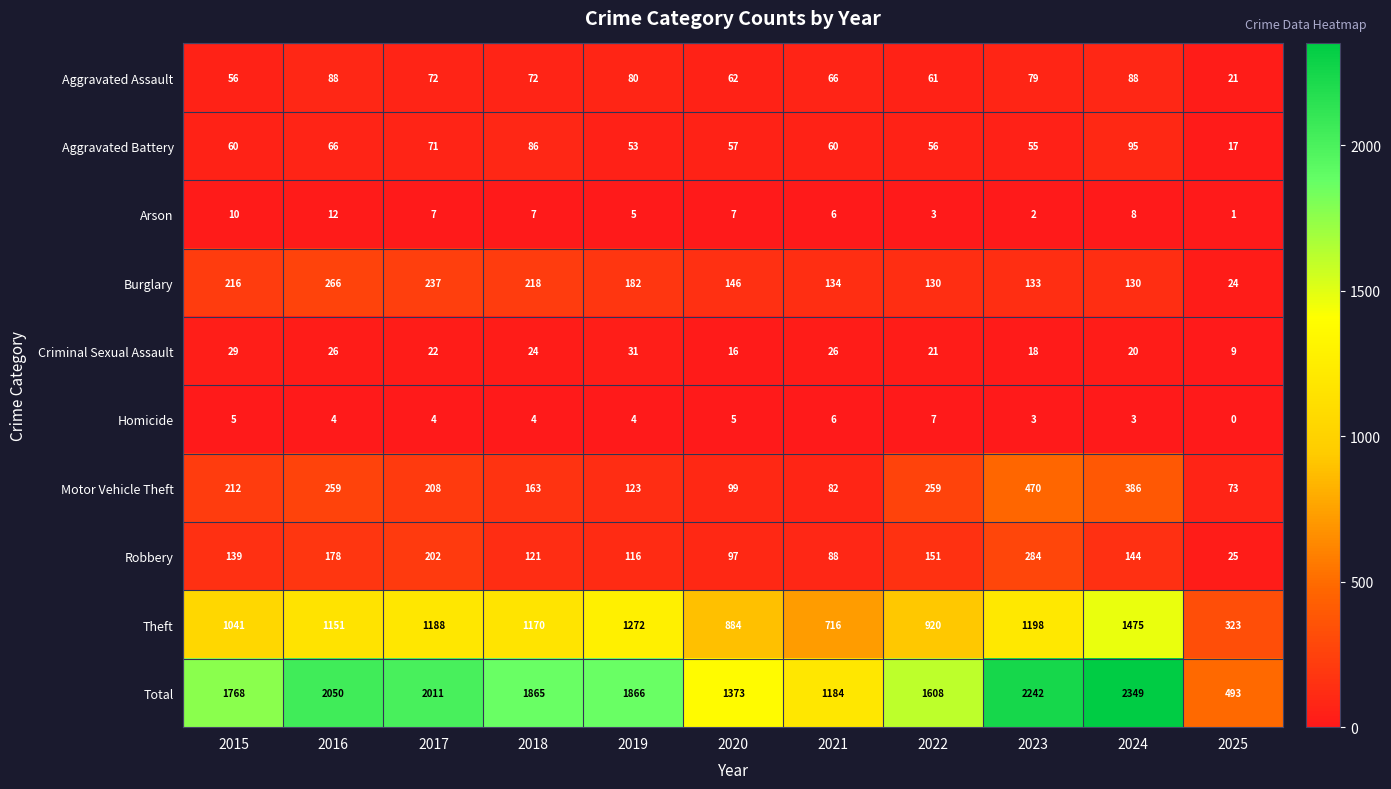

At which label is Robbery closest to 154?

2022